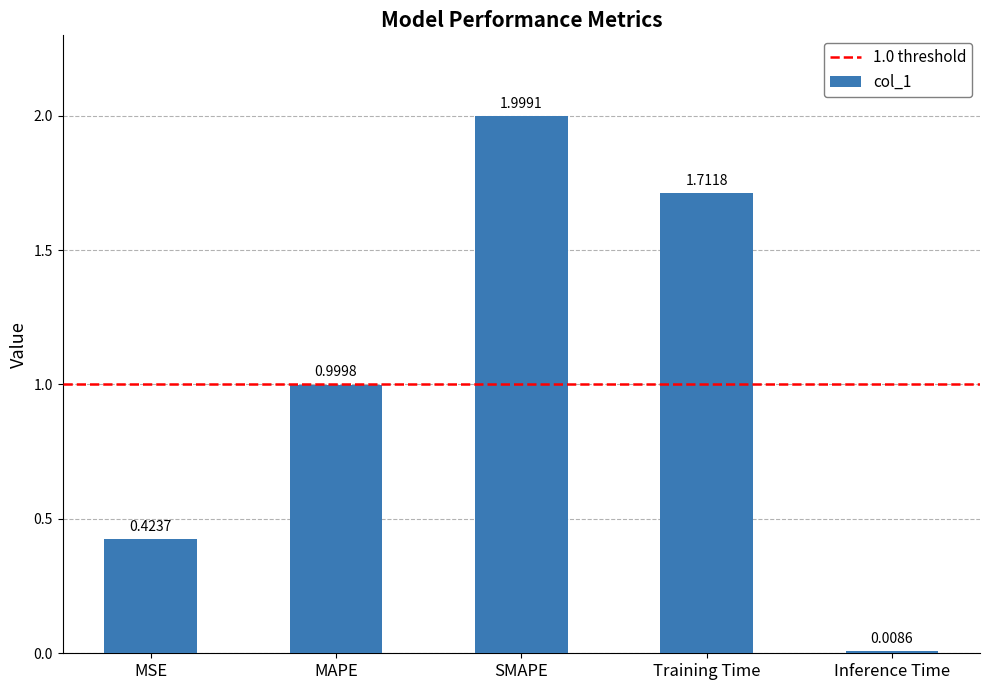

What is the difference between the values at MSE and Training Time?

1.3